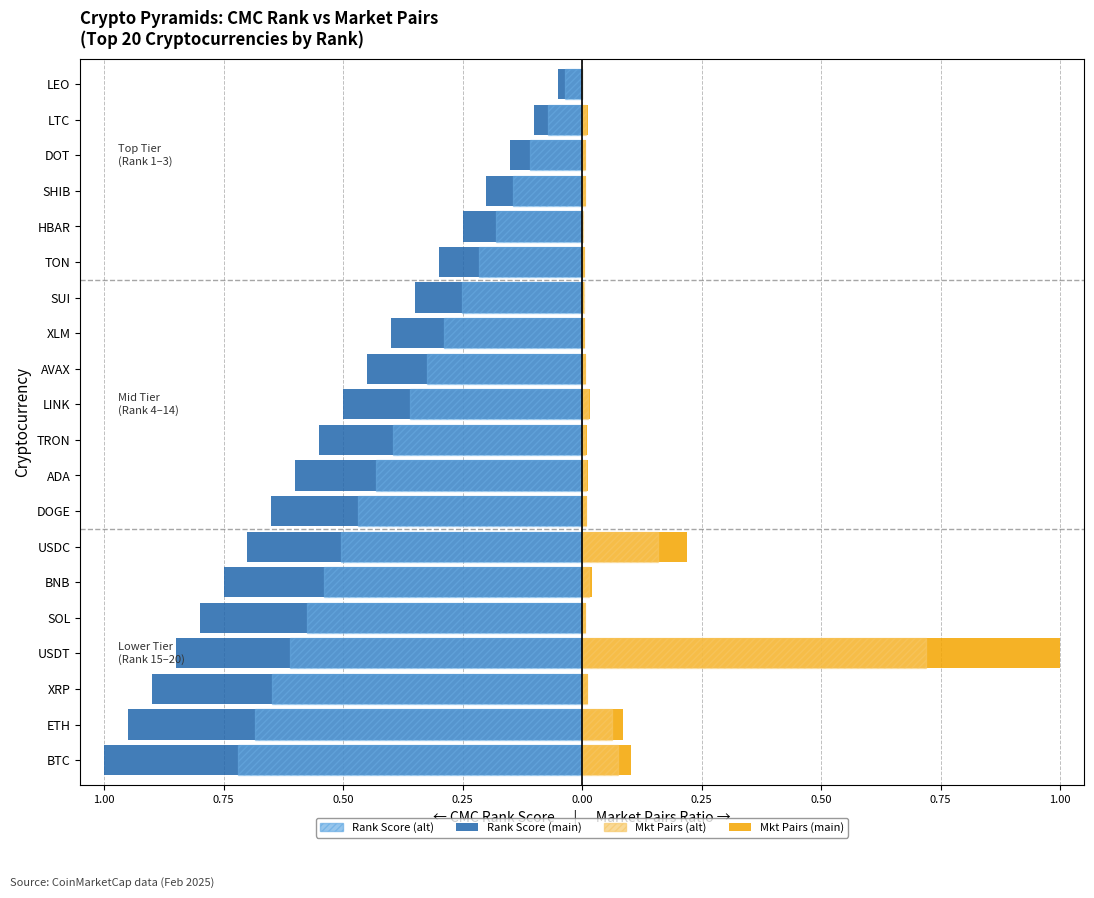

True or false: CMC Rank (alt) has a value of -0.8 at USDC.

False